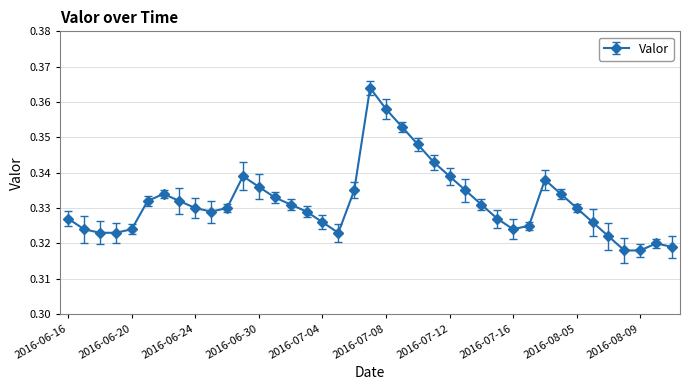

Does the chart have visible grid lines?

Yes